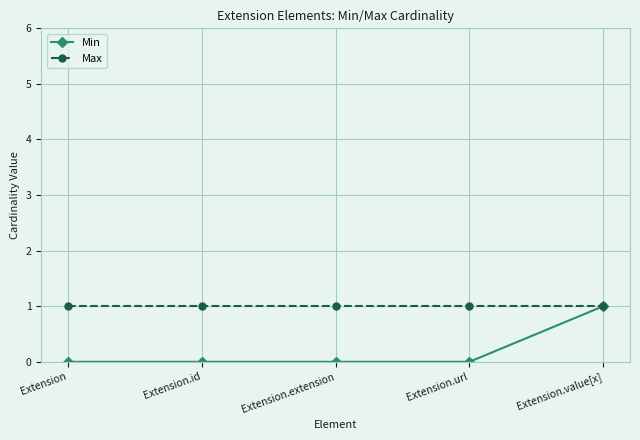

How many categories are shown in the chart?

5